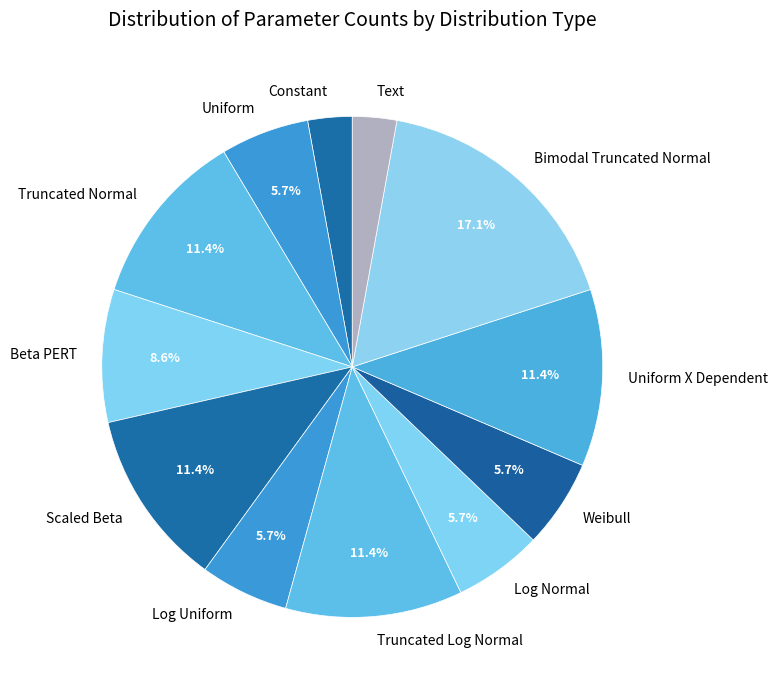

How many slices are in this pie chart?

12